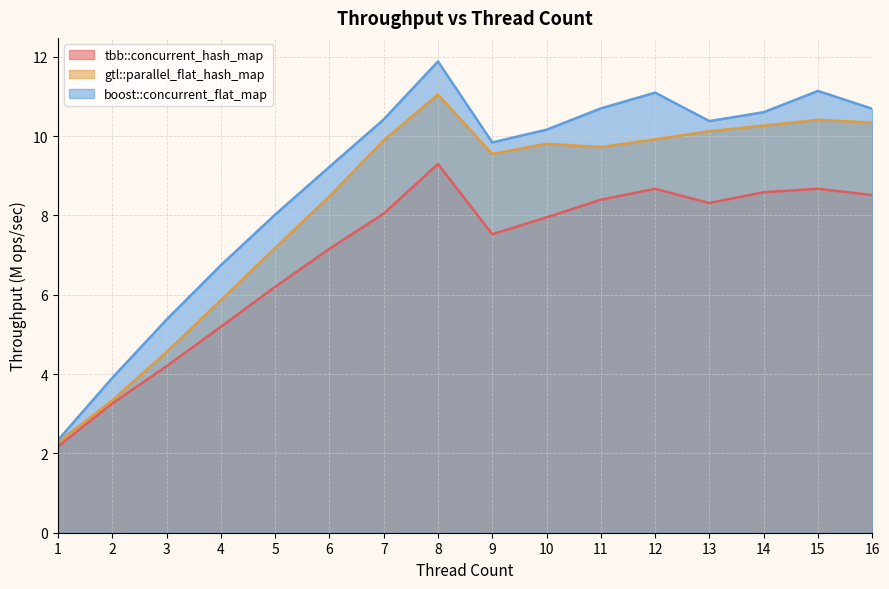

At which label is boost::concurrent_flat_map closest to 7?

4